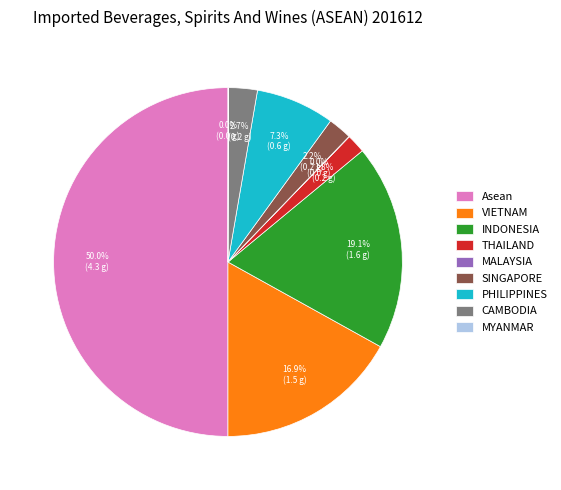

What portion of the pie excludes VIETNAM?

83.1%